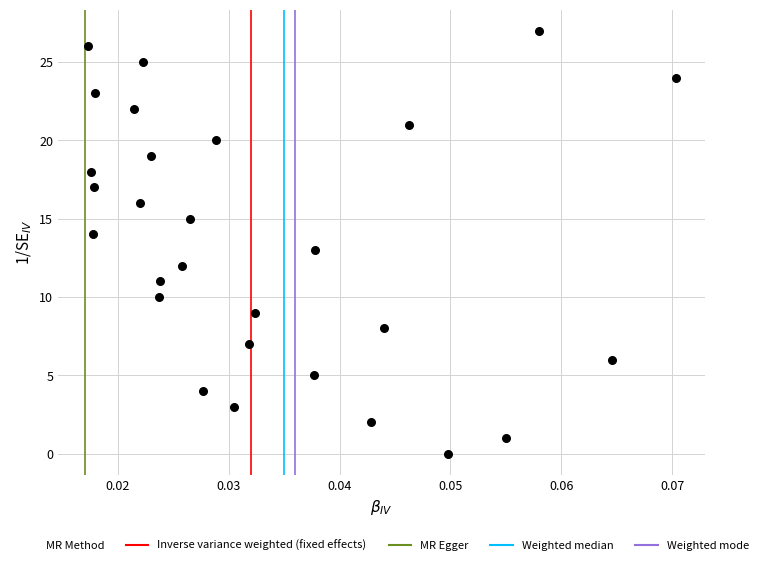

What is the range of Y values (max minus min)?

27